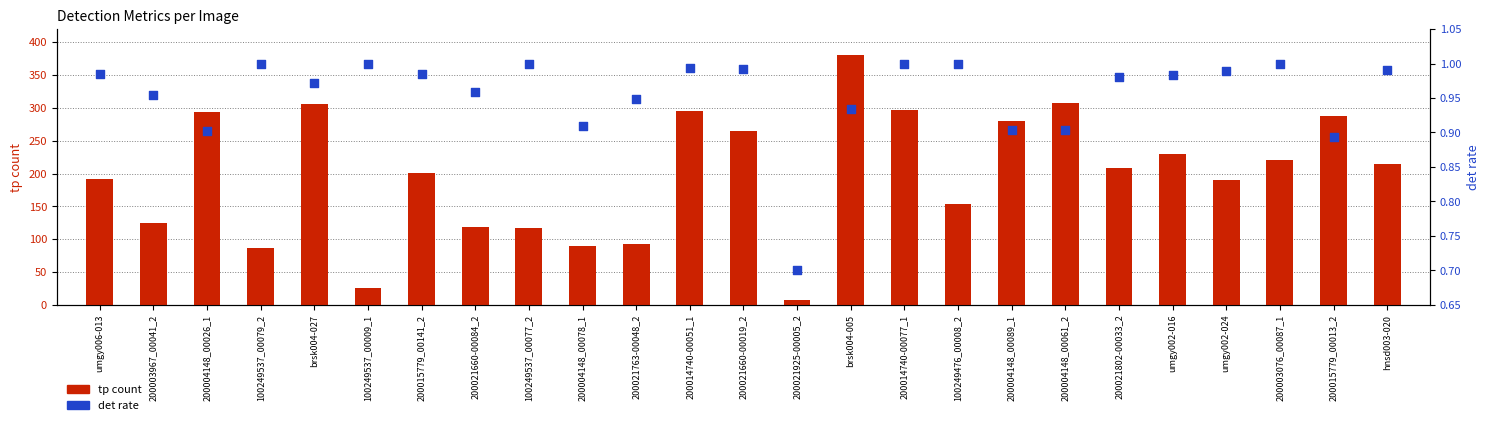

Is the value of det rate at 200004148_00026_1 greater than the value of tp count at 200015779_00013_2?

No